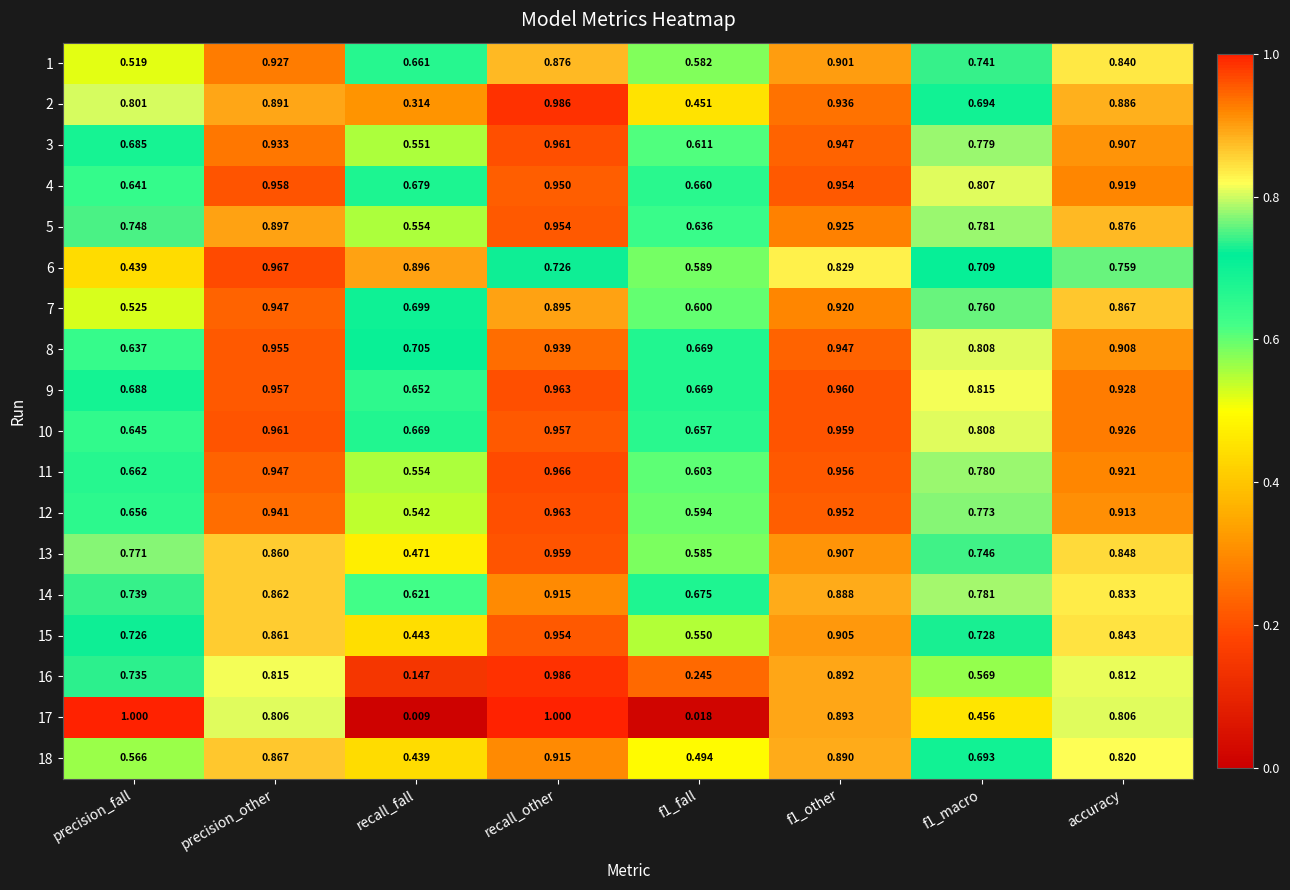

Which category has the lowest value in the 3 series?

recall_fall